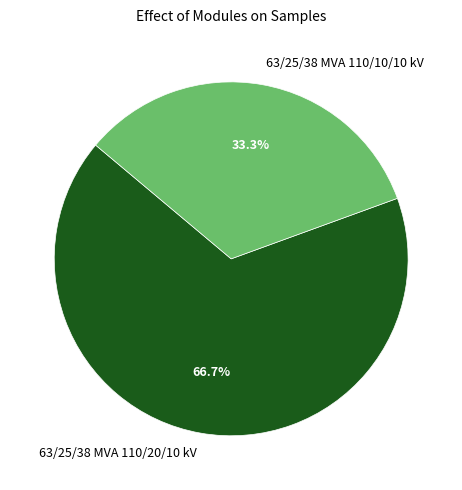

To the nearest percent, what percentage of the pie is 63/25/38 MVA 110/20/10 kV?

67%